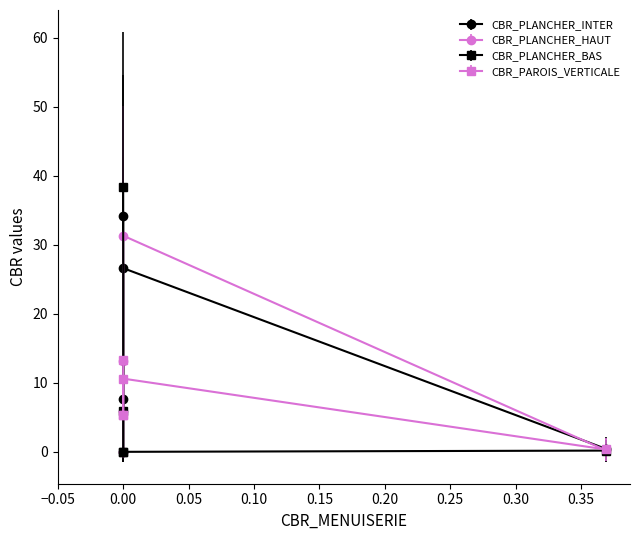

How many values in CBR_PLANCHER_HAUT are above zero?

4